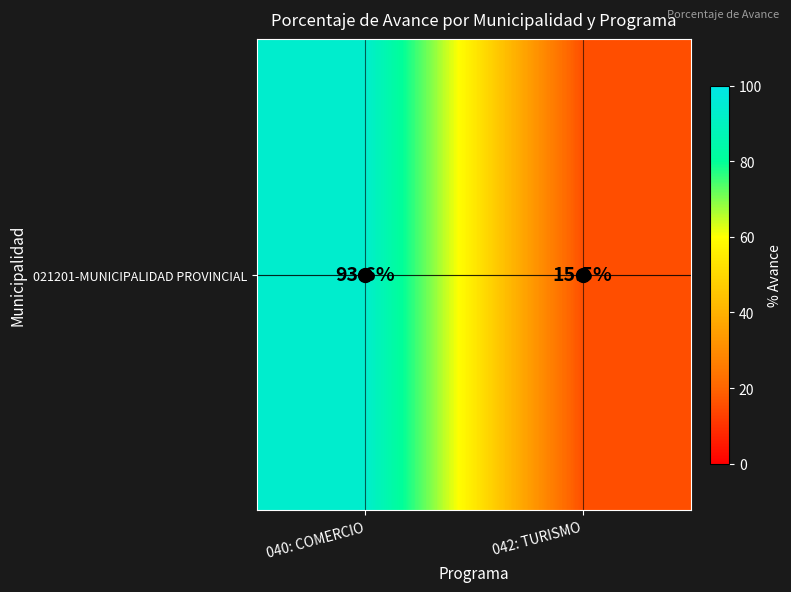

Which has a higher value, 040: COMERCIO or 042: TURISMO?

040: COMERCIO